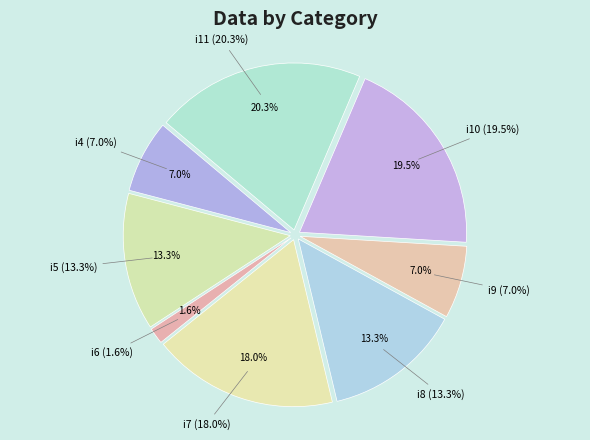

To the nearest percent, what is the difference between the largest and smallest slice percentages?

19%